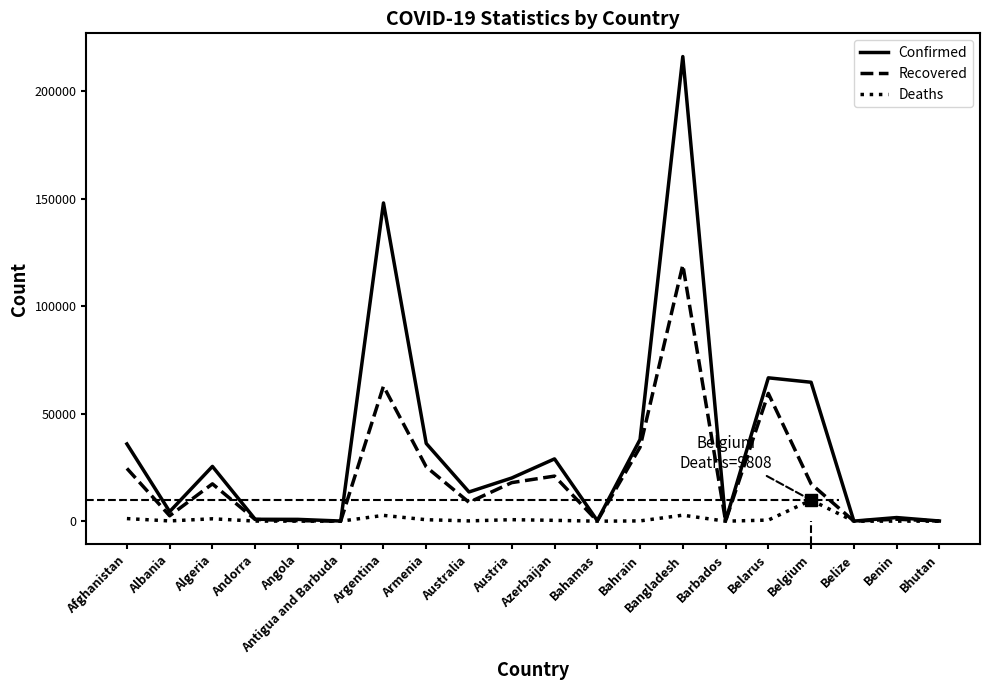

What is the difference between the second highest and minimum values in the Confirmed series?

147980